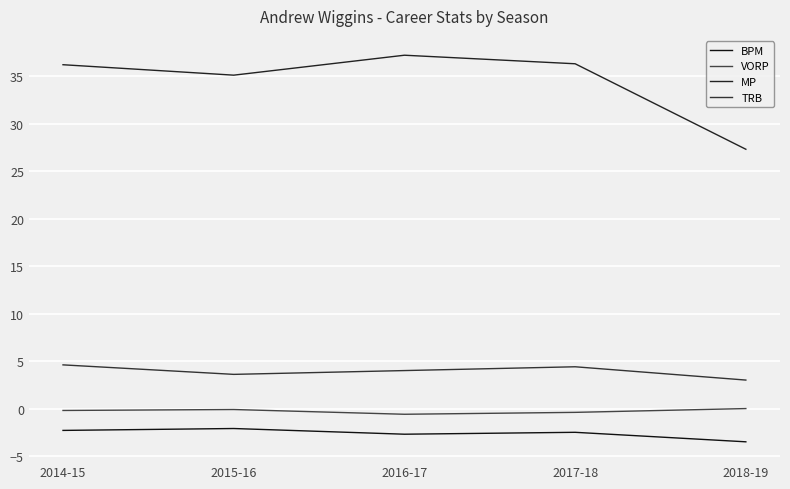

Reading right to left, extract all data points from this chart.

BPM: 2018-19=-3.5	2017-18=-2.5	2016-17=-2.7	2015-16=-2.1	2014-15=-2.3
VORP: 2018-19=0.0	2017-18=-0.4	2016-17=-0.6	2015-16=-0.1	2014-15=-0.2
MP: 2018-19=27.3	2017-18=36.3	2016-17=37.2	2015-16=35.1	2014-15=36.2
TRB: 2018-19=3.0	2017-18=4.4	2016-17=4.0	2015-16=3.6	2014-15=4.6